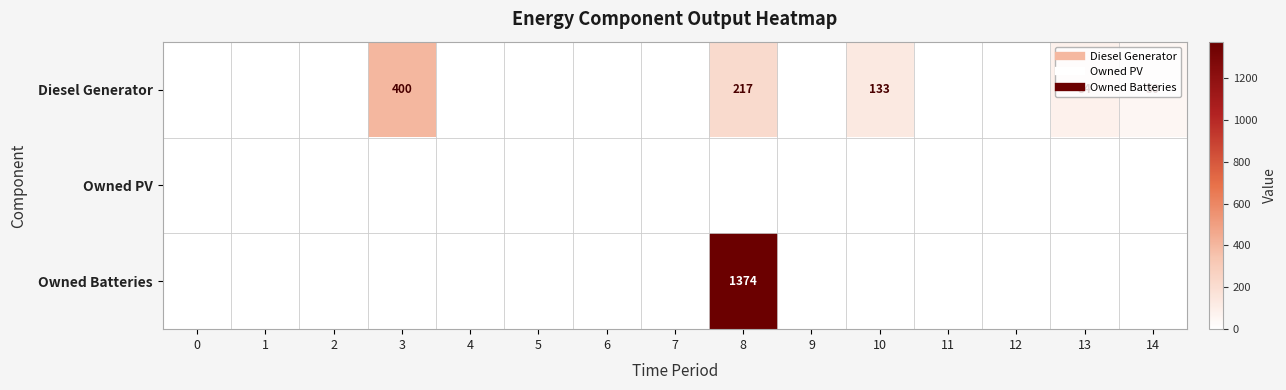

List the series in order of their peak value, lowest first.

Owned PV, Diesel Generator, Owned Batteries